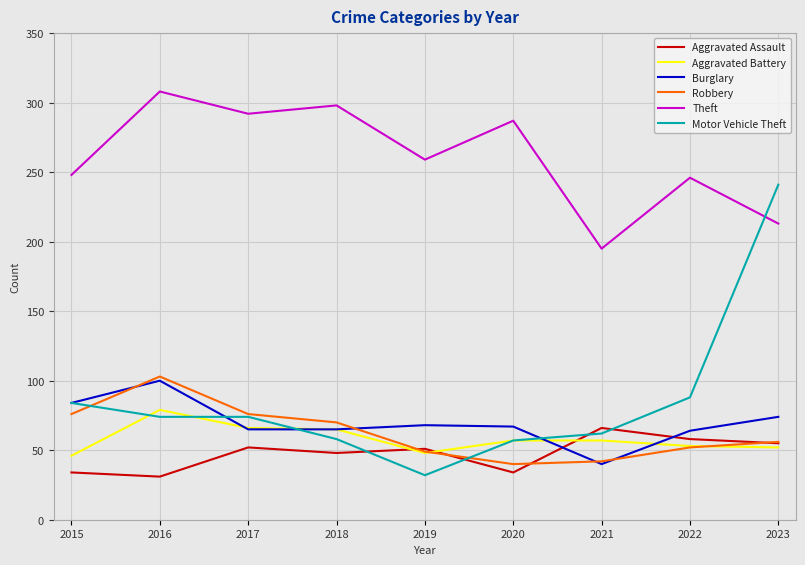

Read the Aggravated Assault value at 2017.

52